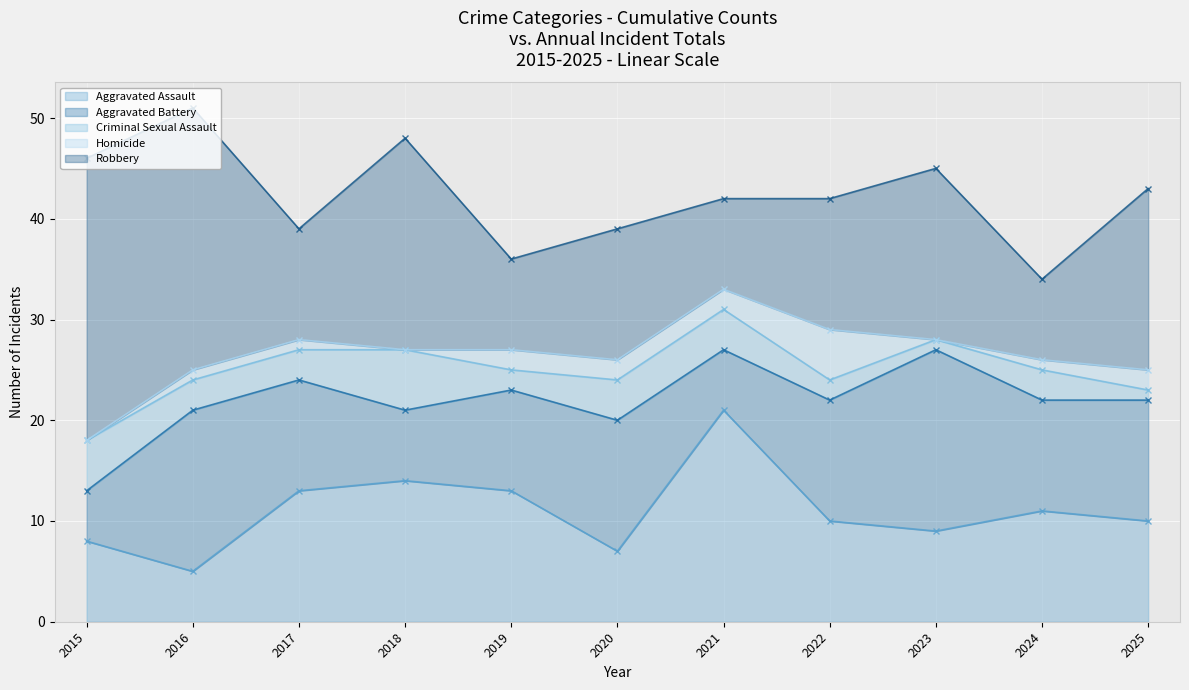

What is the average value of the Robbery series?

16